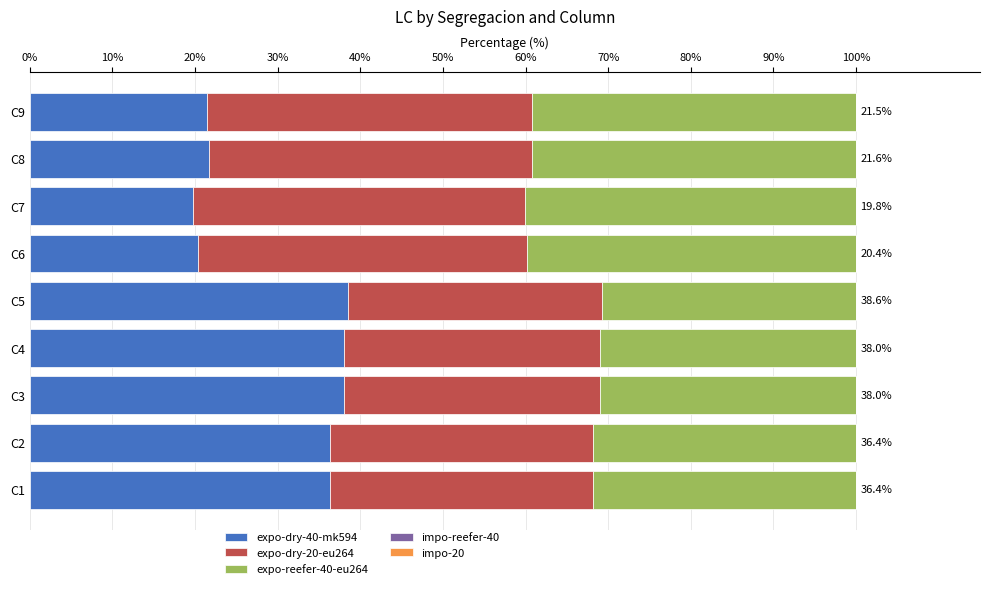

What is the difference between the expo-dry-40-mk594 values at C6 and C4?

17.6